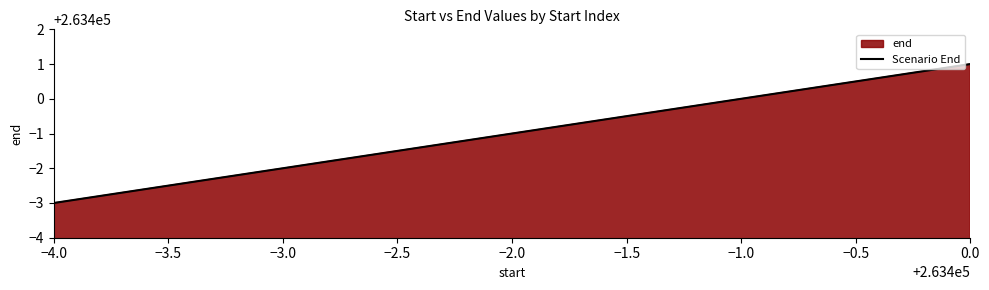

What is the ratio of the value at 0.0 to the value at −4.0?

1.0